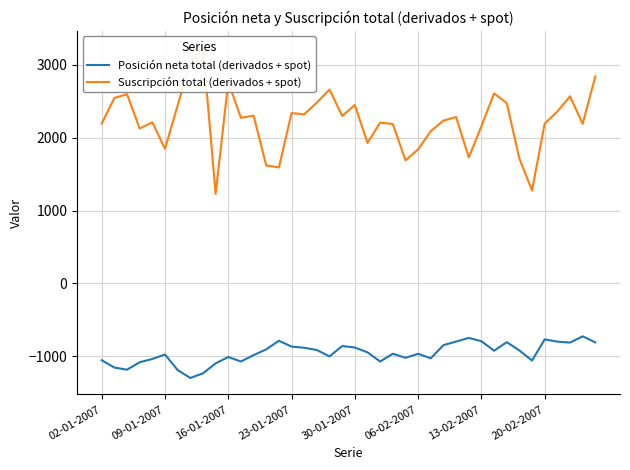

What is the sum of all Suscripción total (derivados + spot) values?

89184